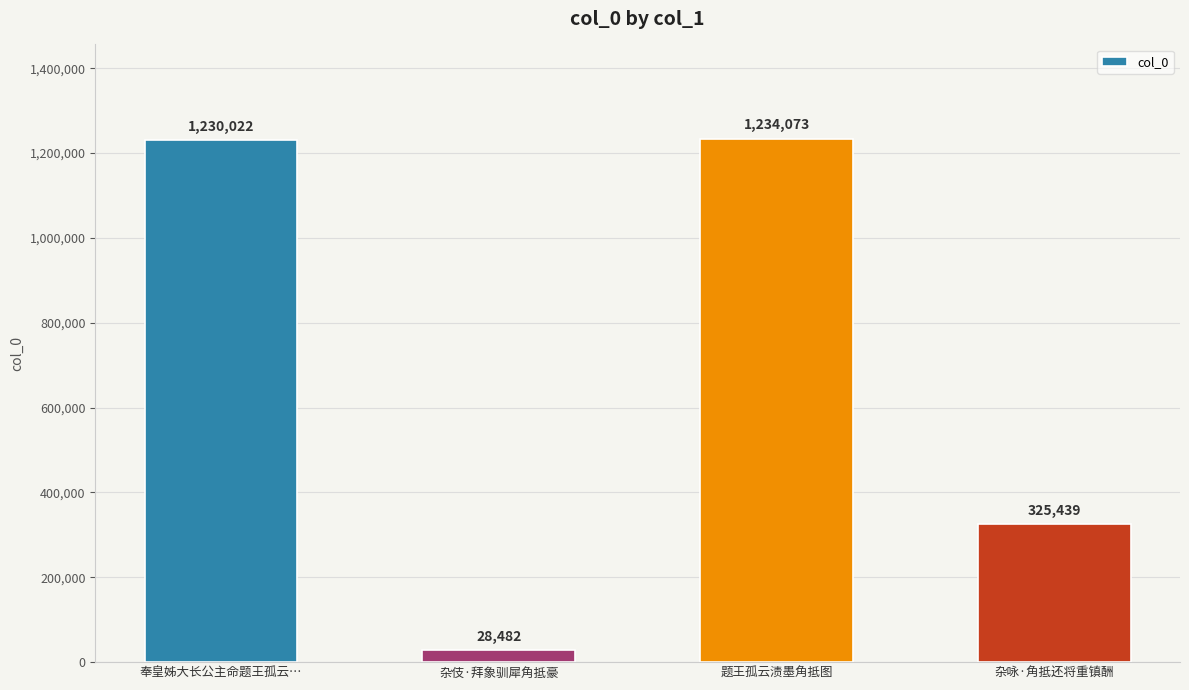

At which category does the chart reach its peak across all series?

题王孤云渍墨角抵图